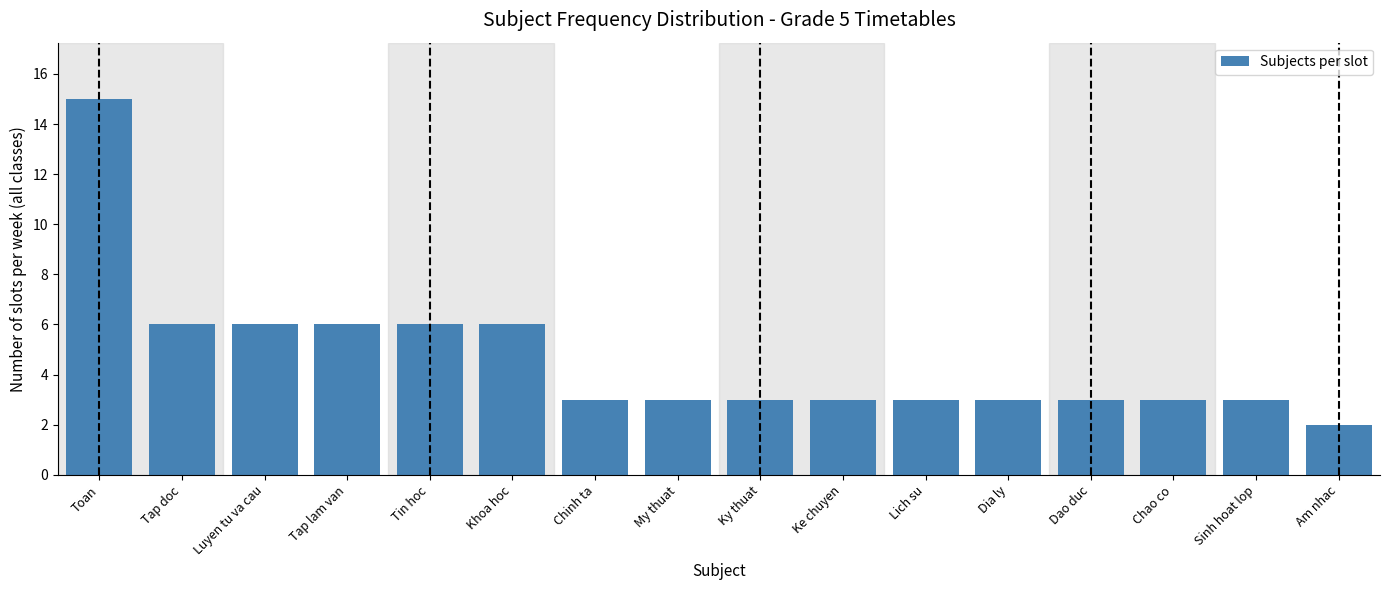

Reading right to left, list all the values displayed in this chart.

2	3	3	3	3	3	3	3	3	3	6	6	6	6	6	15